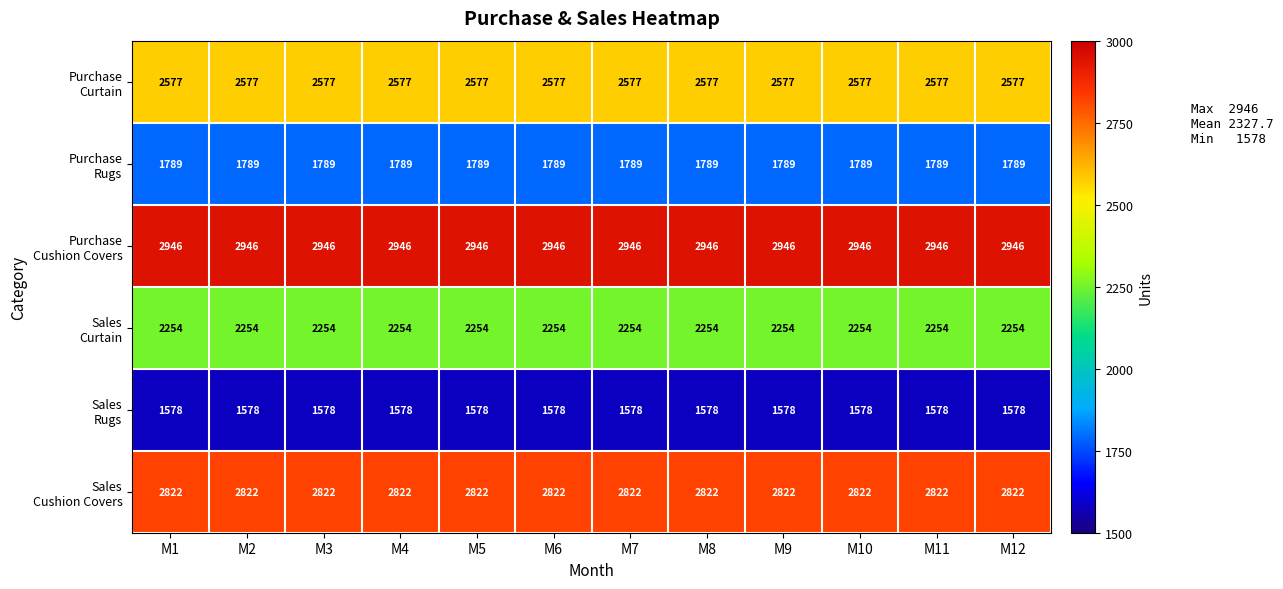

What is the minimum value shown in the chart?

1578